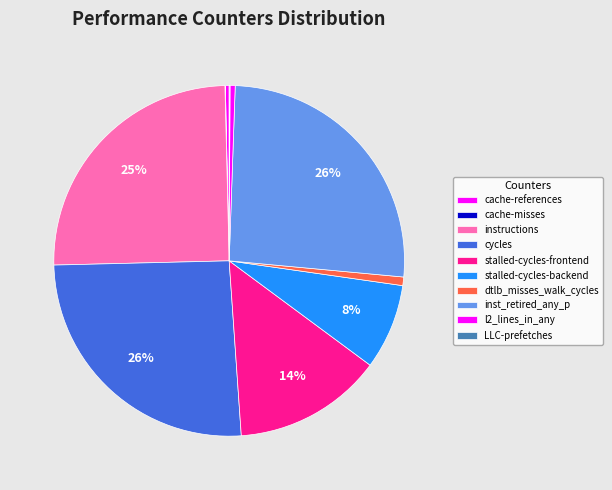

Which category has the smallest portion of the pie?

cache-misses